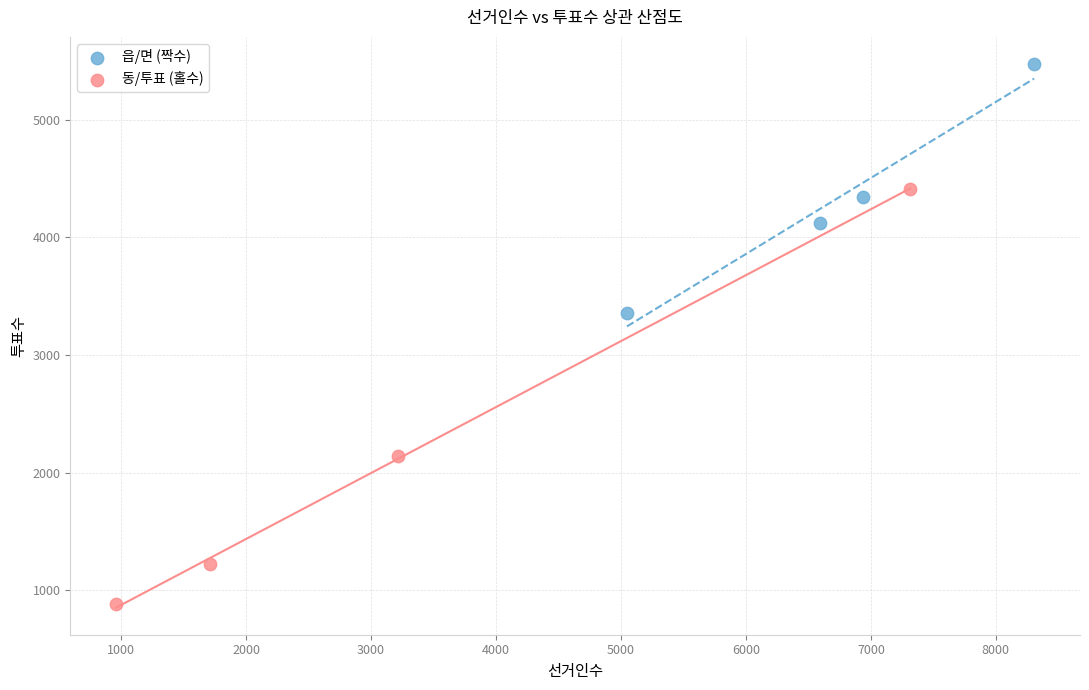

Which series reaches the minimum Y coordinate?

동/투표 (홀수)